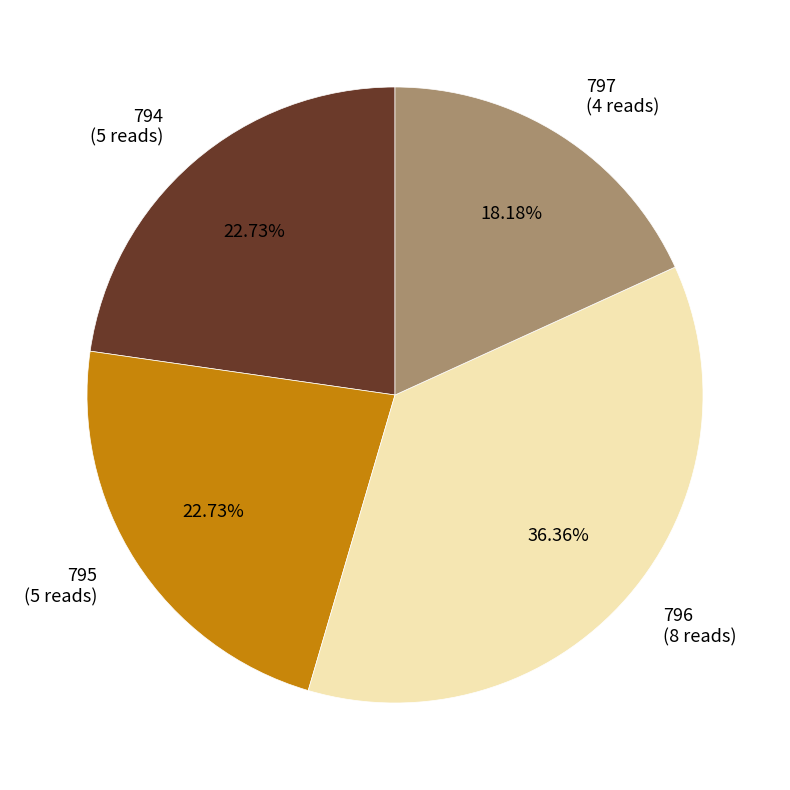

What portion of the pie excludes 796?

63.6%